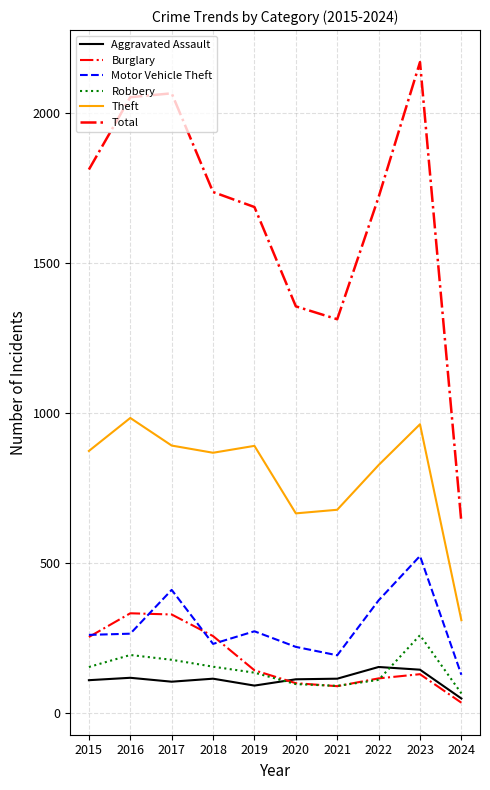

Reading right to left, extract all data points from this chart.

Aggravated Assault: 49	145	154	115	113	92	115	105	118	110
Burglary: 35	130	116	90	100	143	257	329	333	254
Motor Vehicle Theft: 128	524	376	193	221	273	231	411	265	261
Robbery: 66	260	111	91	97	135	155	178	194	154
Theft: 310	963	827	678	666	891	868	892	984	874
Total: 636	2170	1720	1313	1356	1687	1737	2066	2053	1812